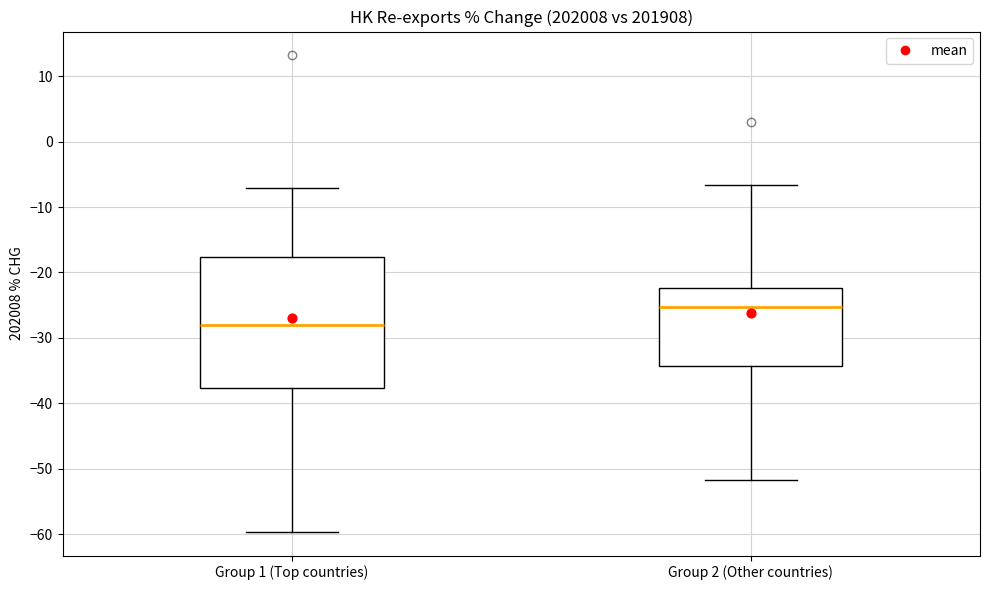

Reading left to right, read every box against the y-axis: the position of its median line, the range the box covers, and the ends of its whiskers. The values are not printed on the chart, so give them approximately, as read against the axis.

Group 1 (Top countries): median -28, box -38 to -18, whiskers -60 to -7
Group 2 (Other countries): median -25, box -34 to -22, whiskers -52 to -7